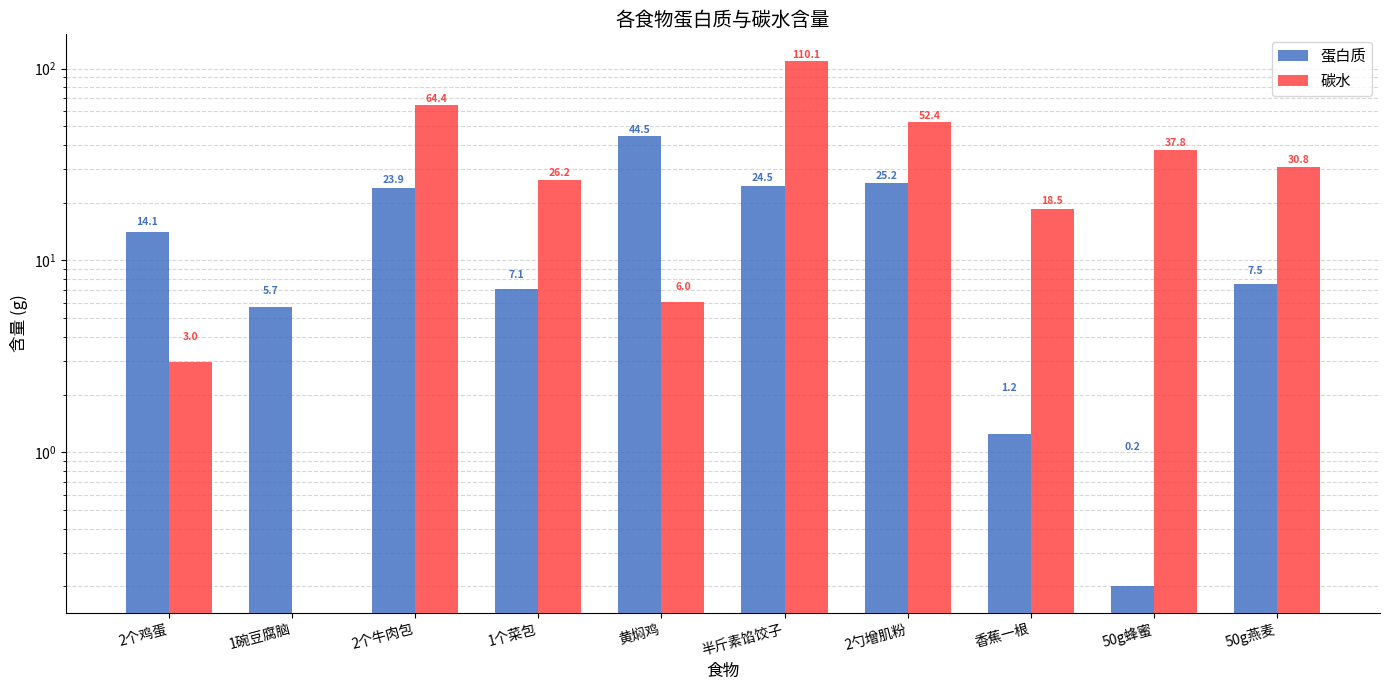

Is the value of 蛋白质 at 50g蜂蜜 greater than the value of 碳水 at 2勺增肌粉?

No